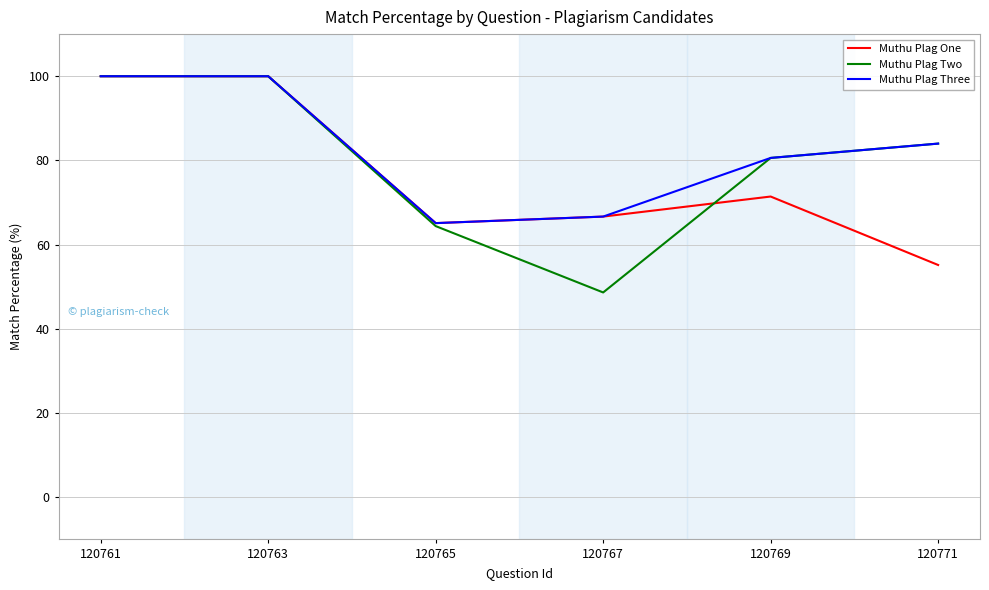

Is the value of Muthu Plag Three at 120763 greater than the value of Muthu Plag One at 120769?

Yes